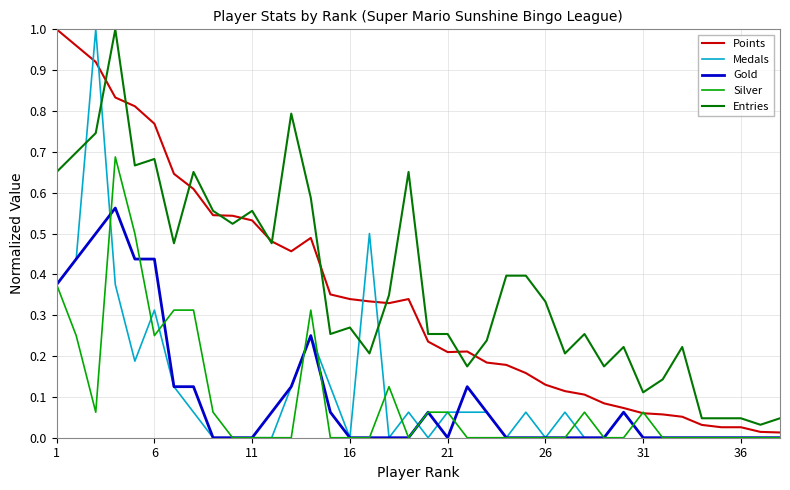

True or false: Gold and Entries intersect in this chart.

False